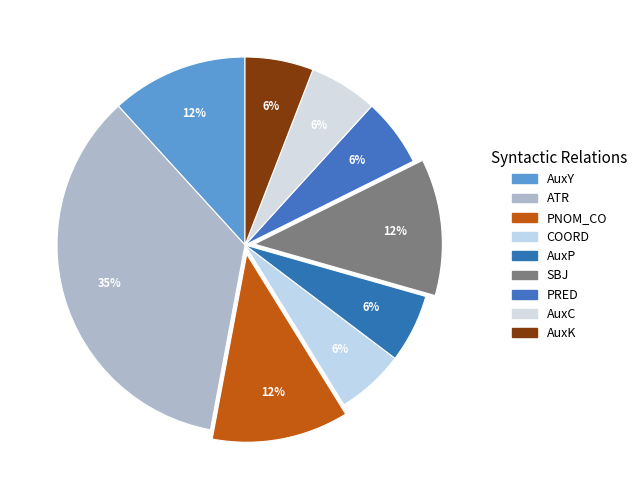

Is there a majority slice in this chart?

No